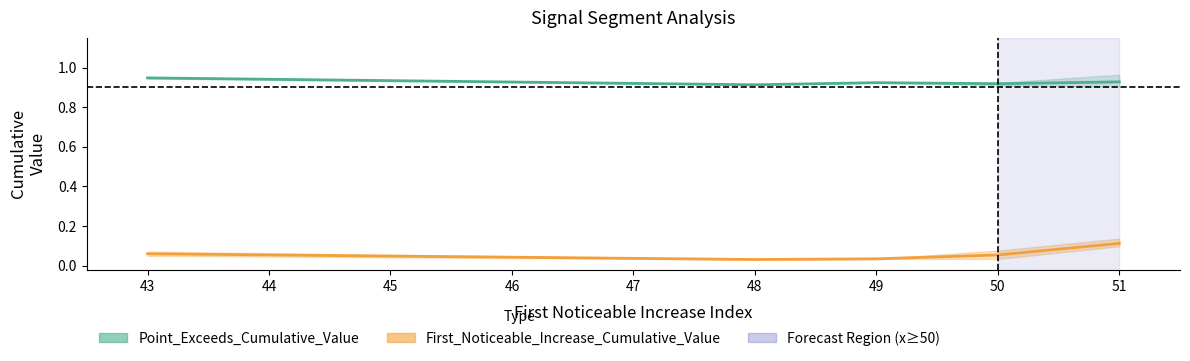

What is the value of the First_Noticeable_Increase_Cumulative_Value point at the 2nd from the left?

0.1